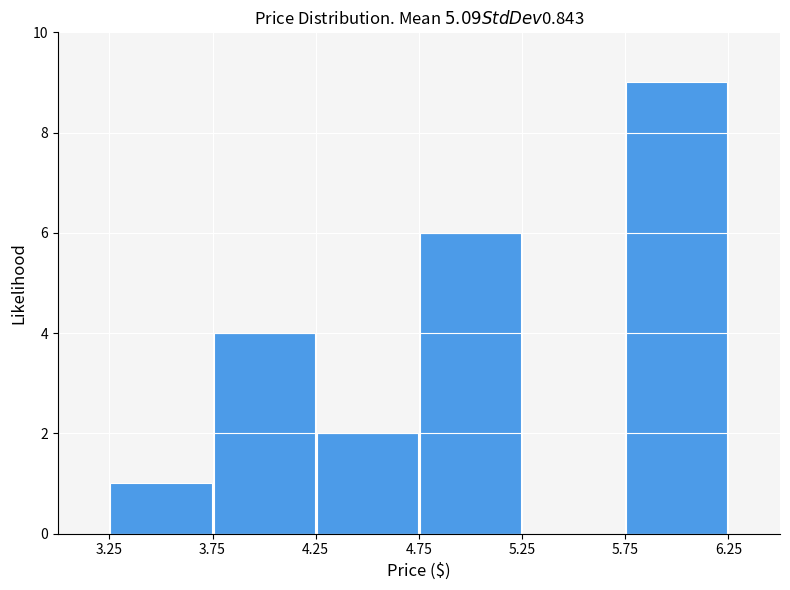

Reading left to right, transcribe this chart: for each bar, give the range it covers on the x-axis and its height. The values are not printed on the chart, so give them approximately, as read against the axis.

3.25 to 3.75: 1
3.75 to 4.25: 4
4.25 to 4.75: 2
4.75 to 5.25: 6
5.25 to 5.75: 0
5.75 to 6.25: 9